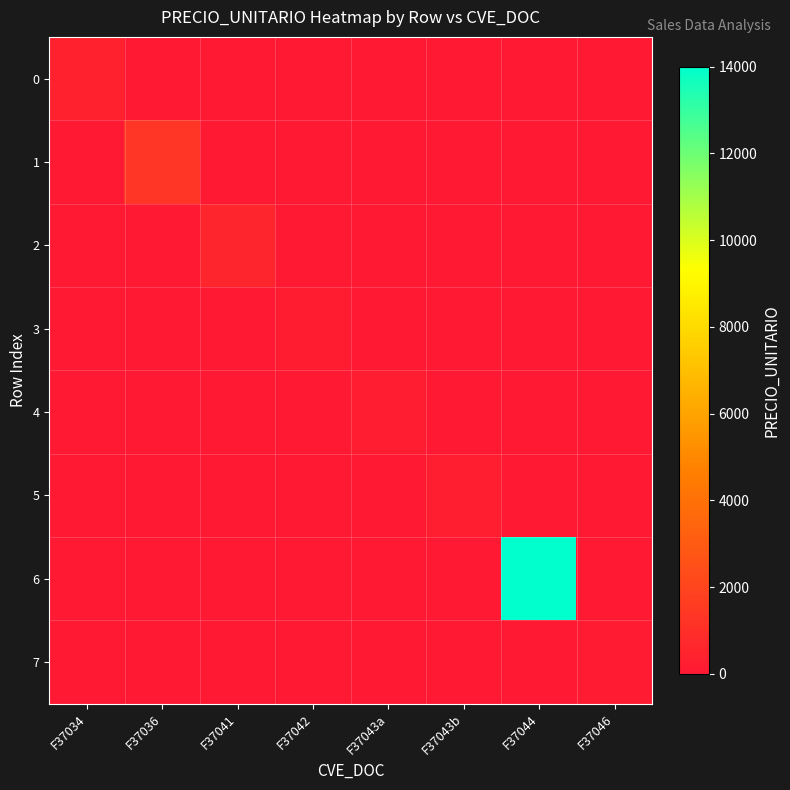

What is the spread (max minus min) of values at F37034?

434.5